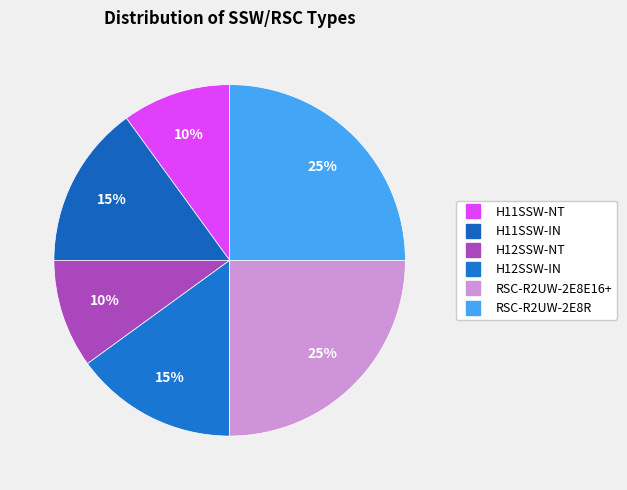

To the nearest percent, what is the combined percentage of H12SSW-IN and H11SSW-IN?

30%